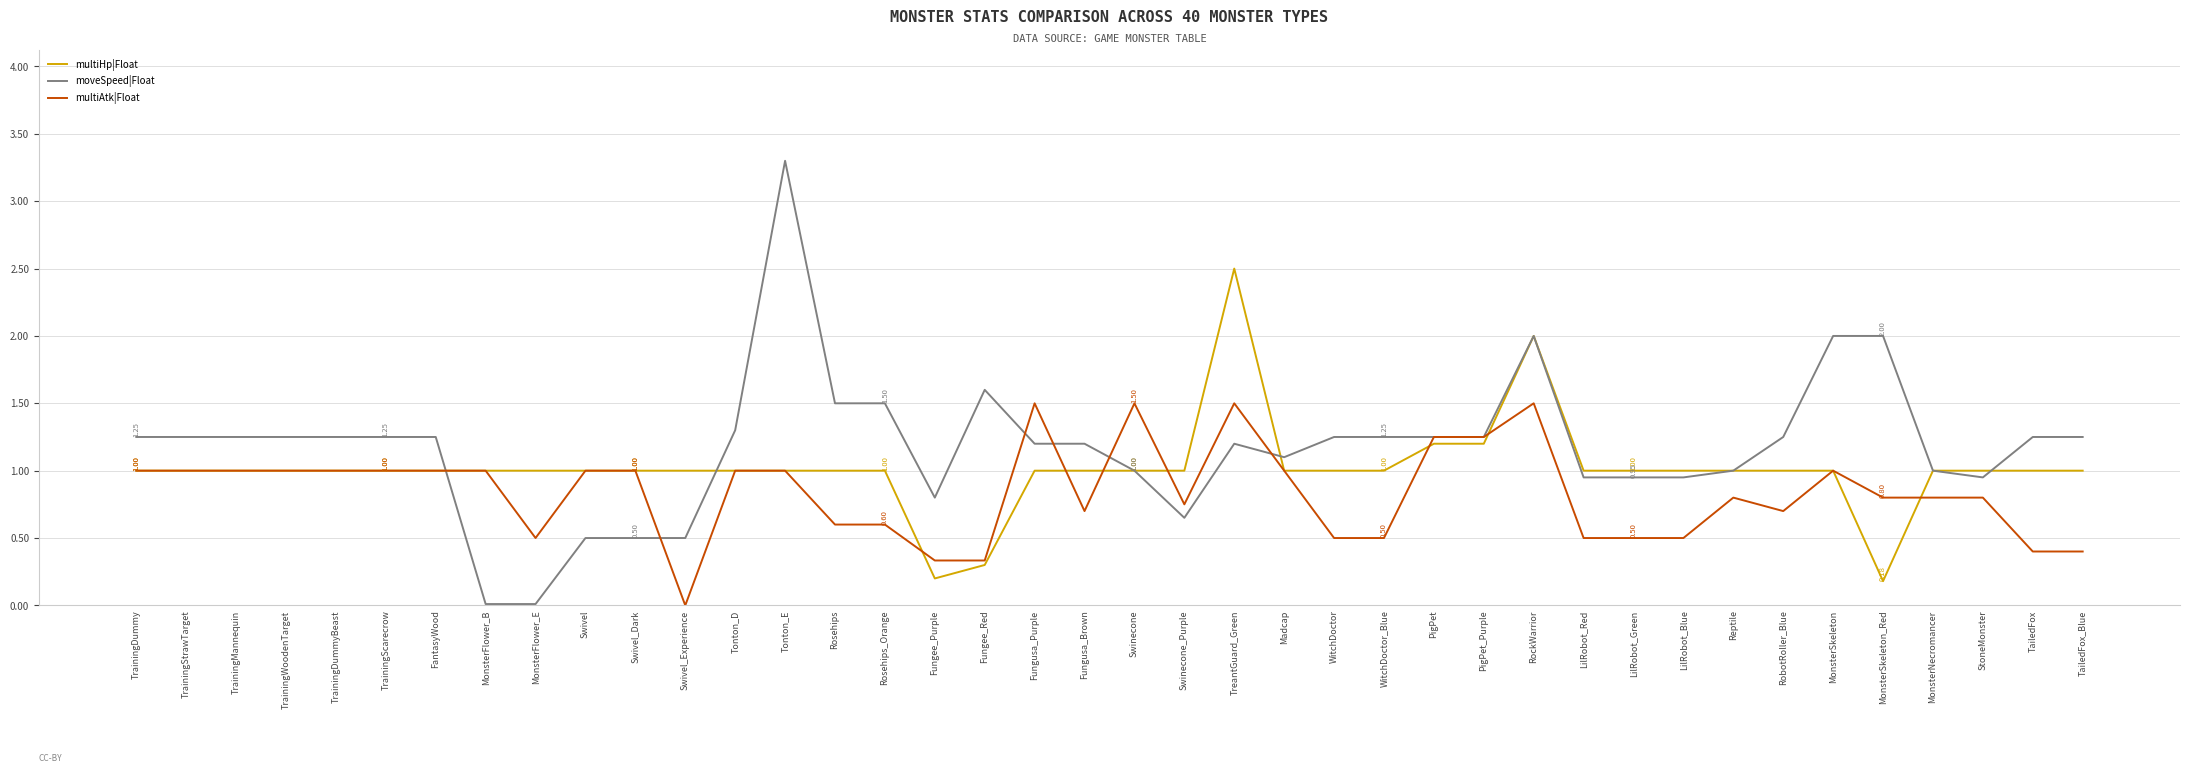

At MonsterFlower_E, list the series in order from smallest to largest.

moveSpeed|Float, multiAtk|Float, multiHp|Float